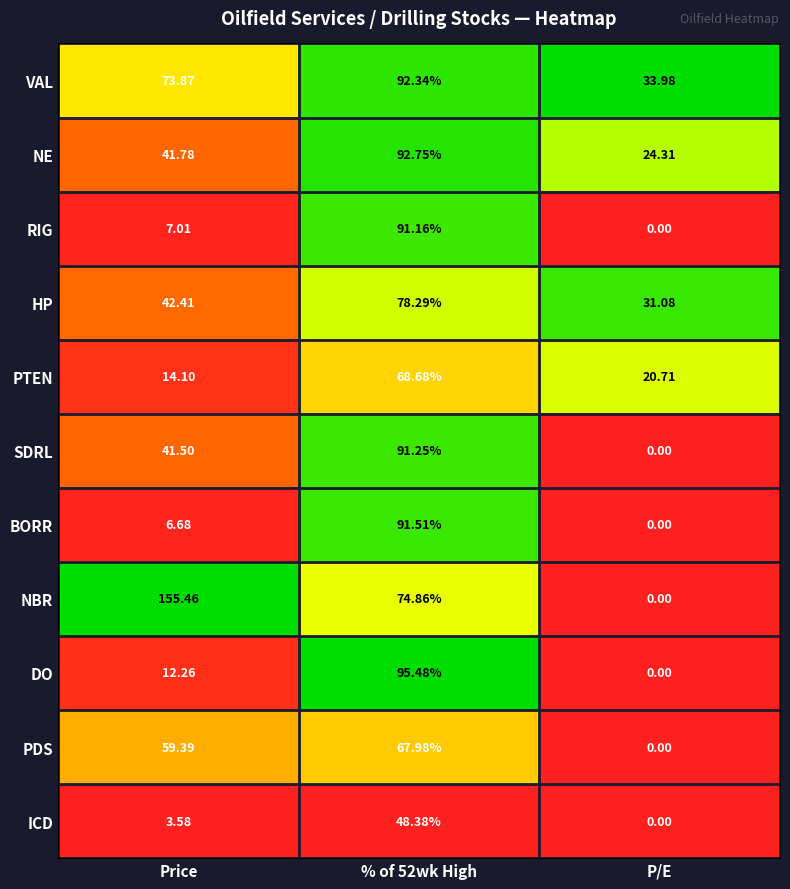

How many distinct data groups are displayed?

11